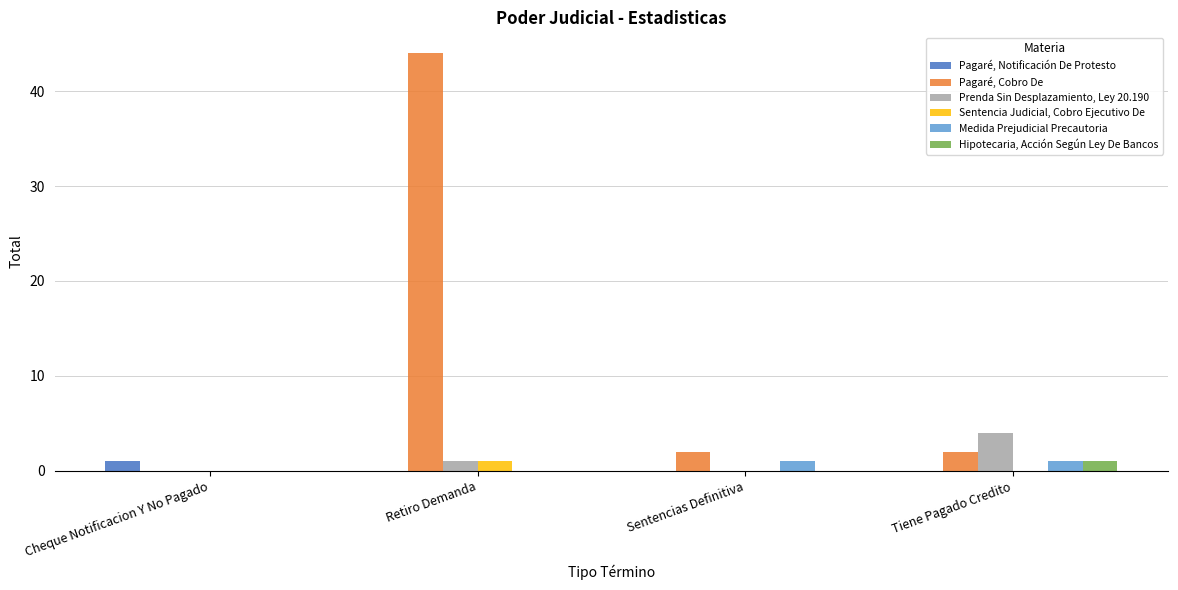

Is it true that Medida Prejudicial Precautoria equals 0 at Cheque Notificacion Y No Pagado?

True